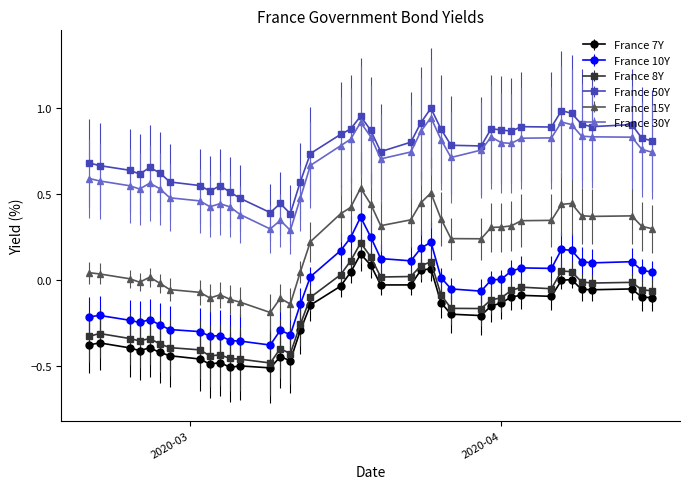

What is the sum of all France 15Y values?

7.8